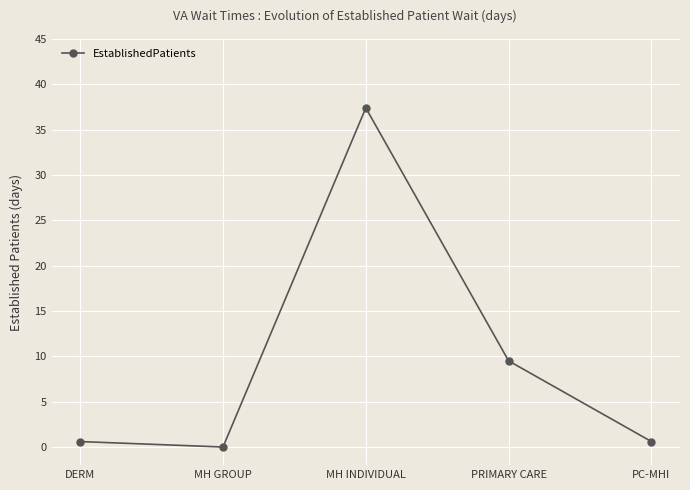

Which category has the lowest value across all series?

MH GROUP